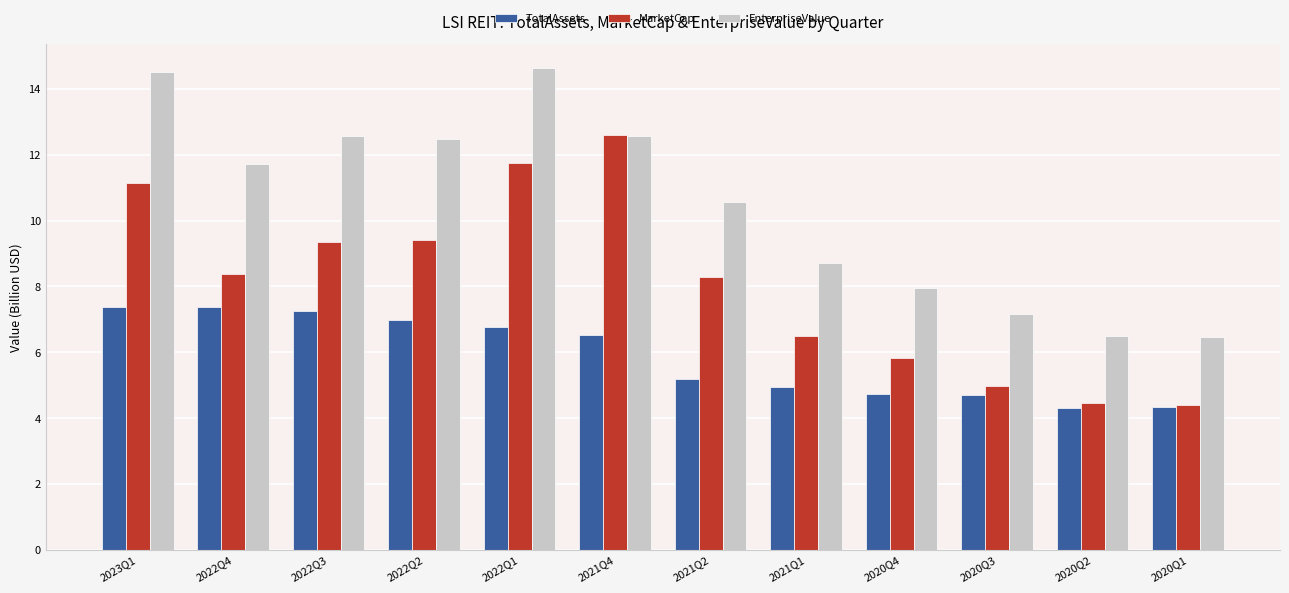

What is the difference between the highest and lowest values at 2020Q2?

2.2